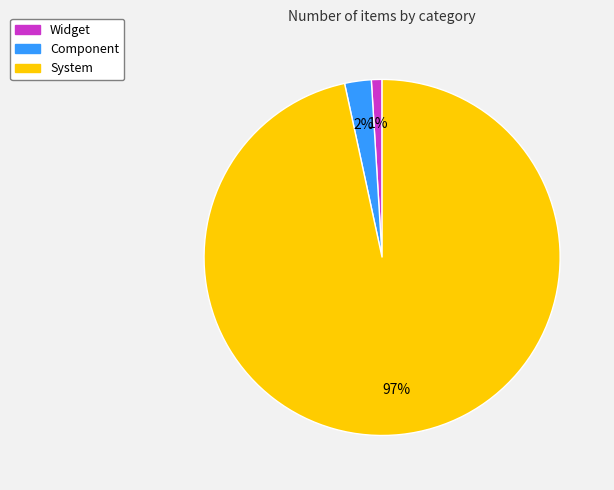

The System slice represents 84% of the pie. True or false?

False